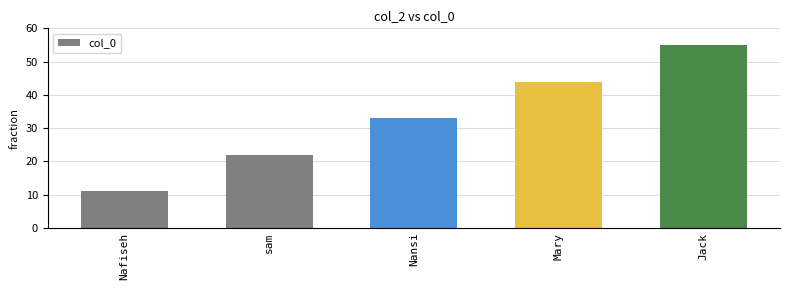

What is the maximum value shown in the chart?

55